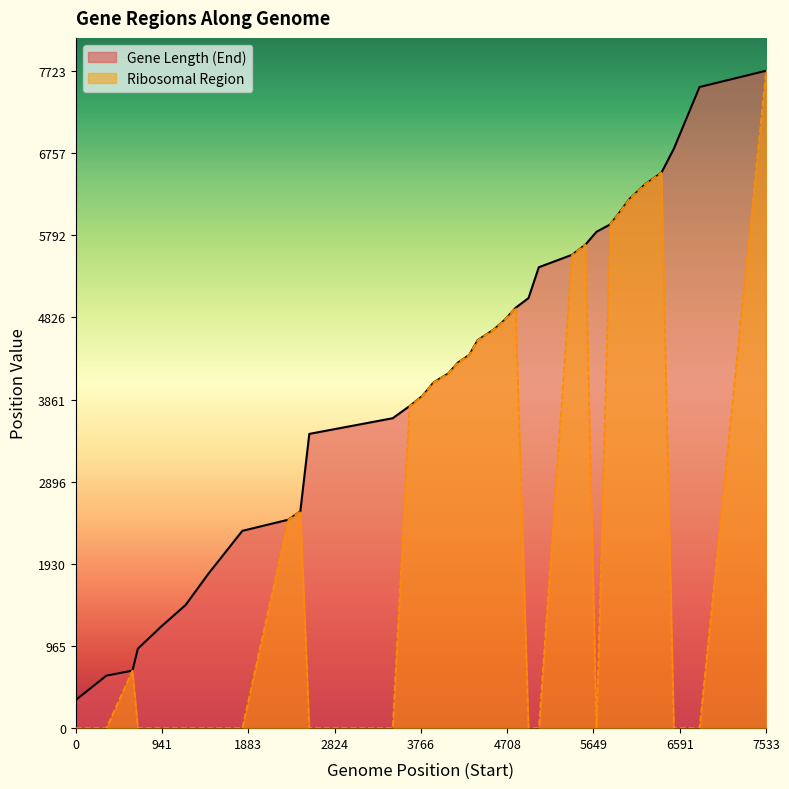

What is the difference between the second highest and second lowest values in the Gene Length (End) series?

6915